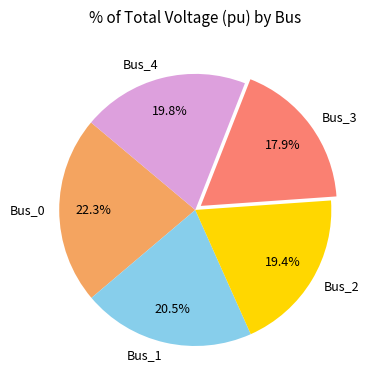

Count the number of slices in the pie.

5